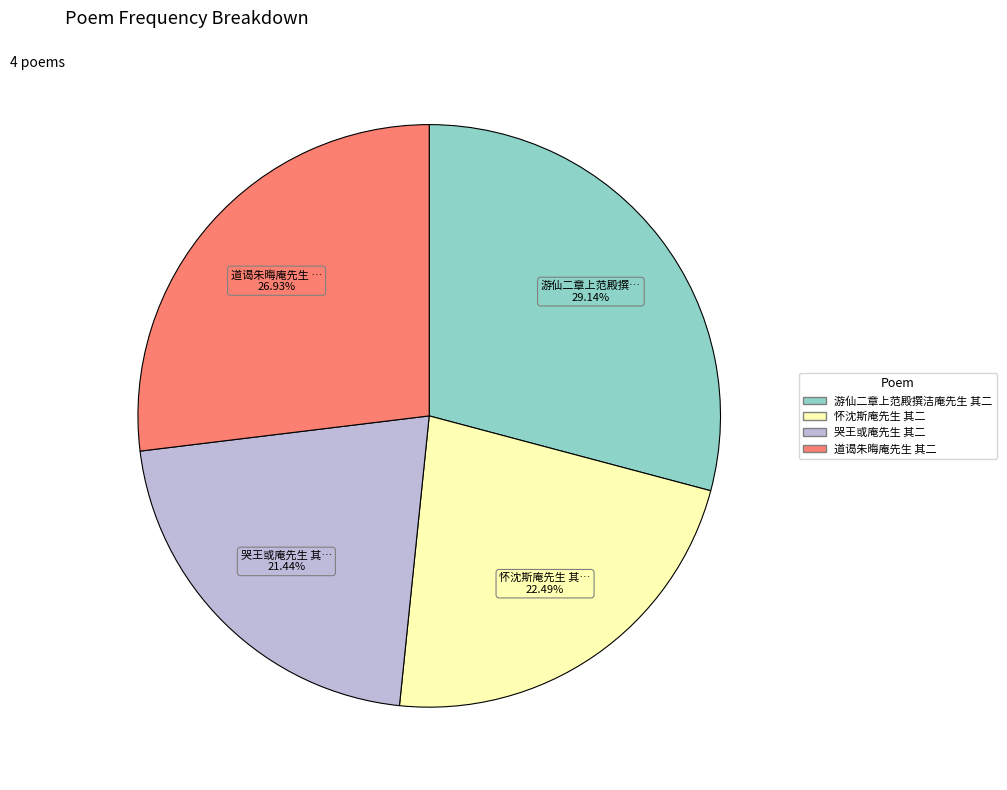

How many segments does this pie chart have?

4